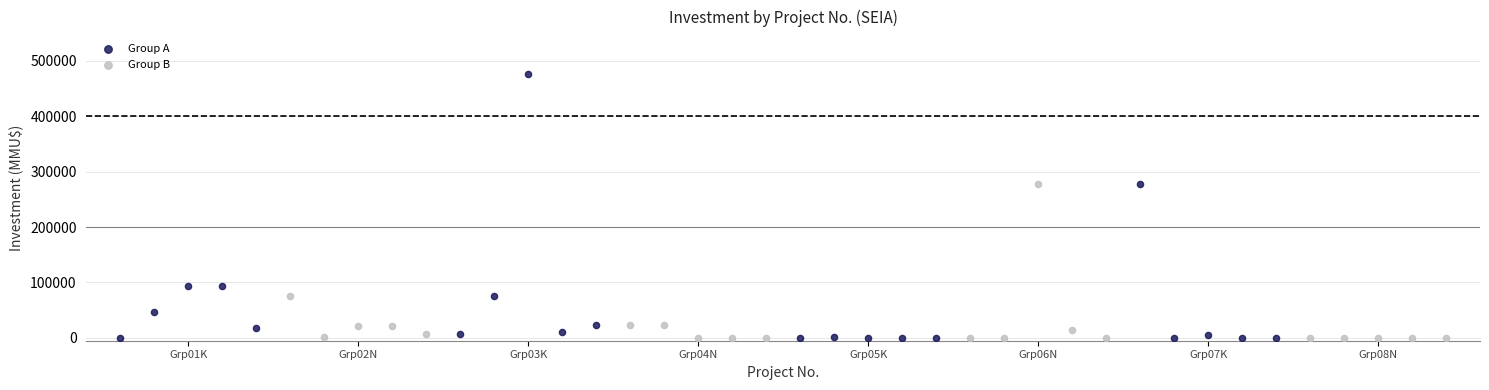

Which series reaches the maximum Y coordinate?

Group A